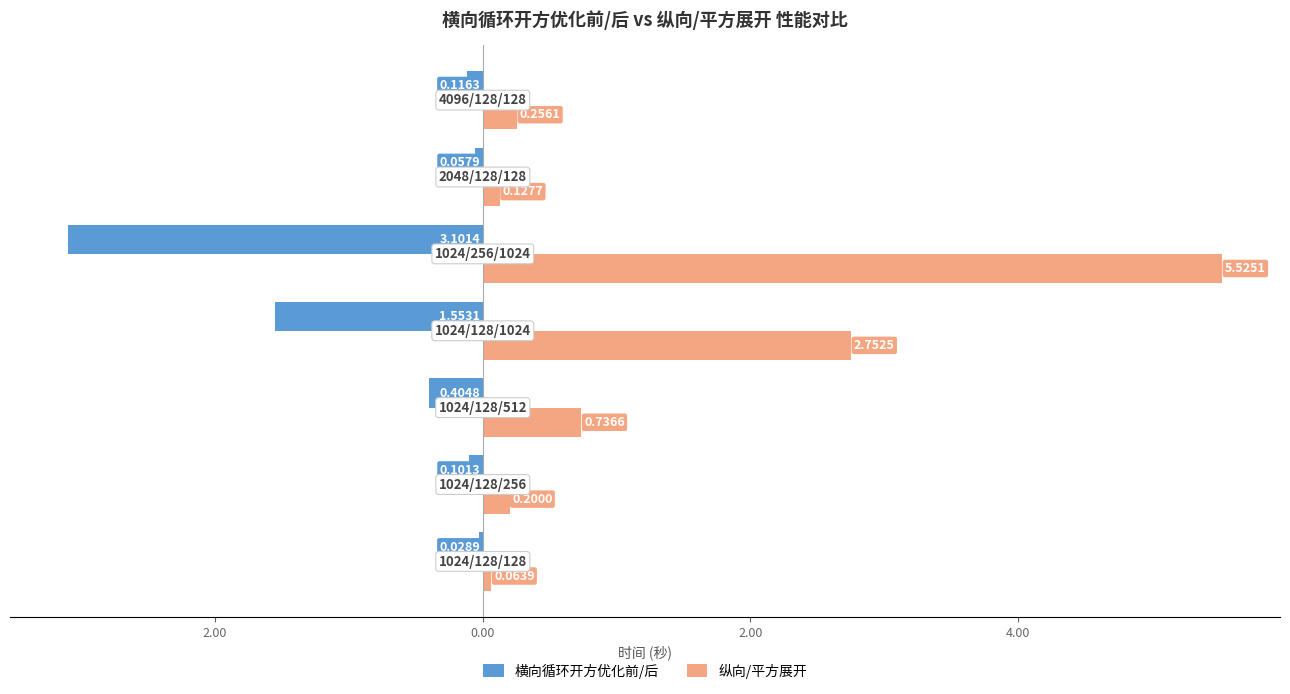

What are all the series names shown in the legend?

横向循环开方优化前/后, 纵向/平方展开